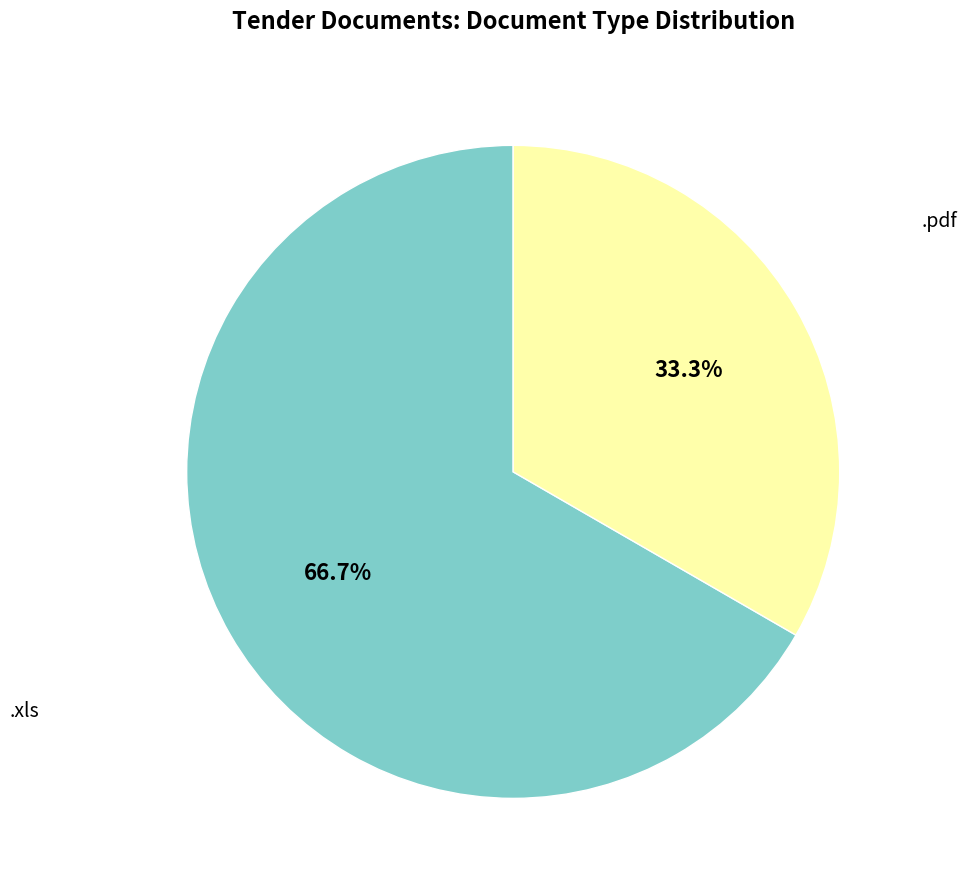

How many slices are in this pie chart?

2